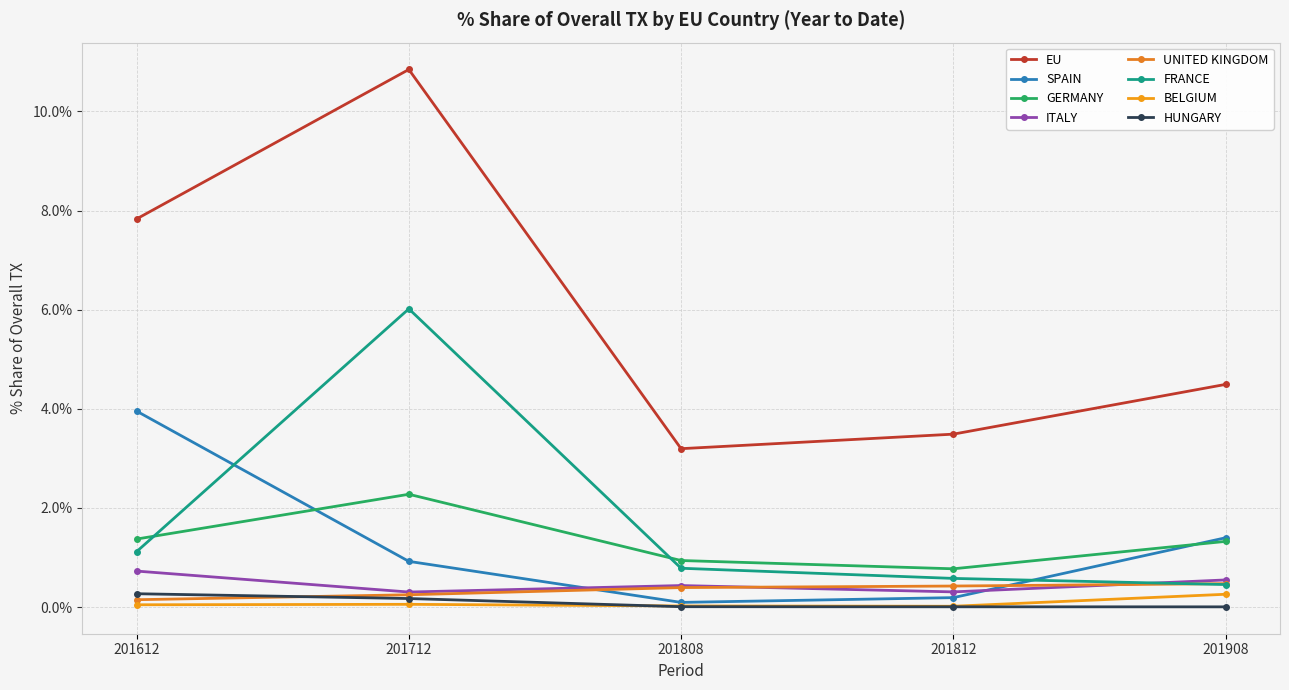

Is this an area chart (filled region under the line)?

No